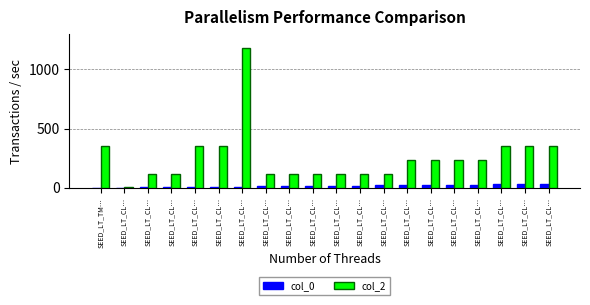

How many data points does each series have?

20